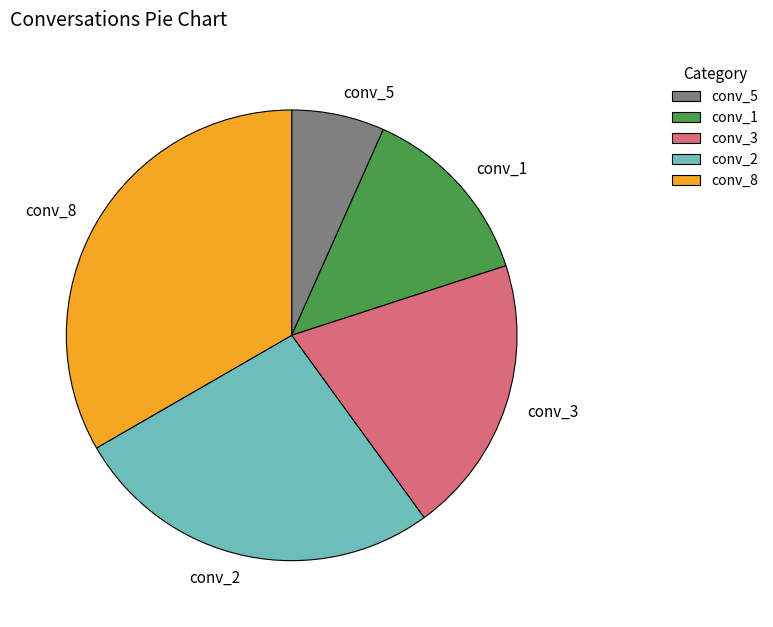

Between conv_3 and conv_8, which is larger?

conv_8